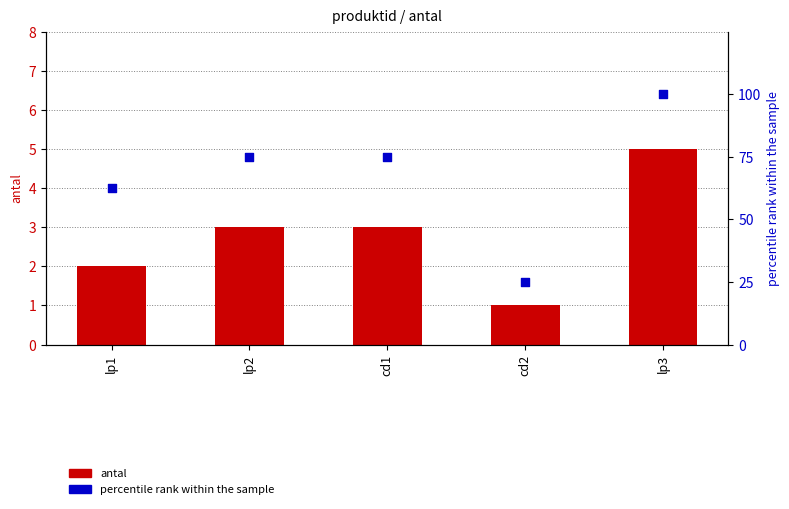

Which series has the largest total across all categories?

percentile rank within the sample